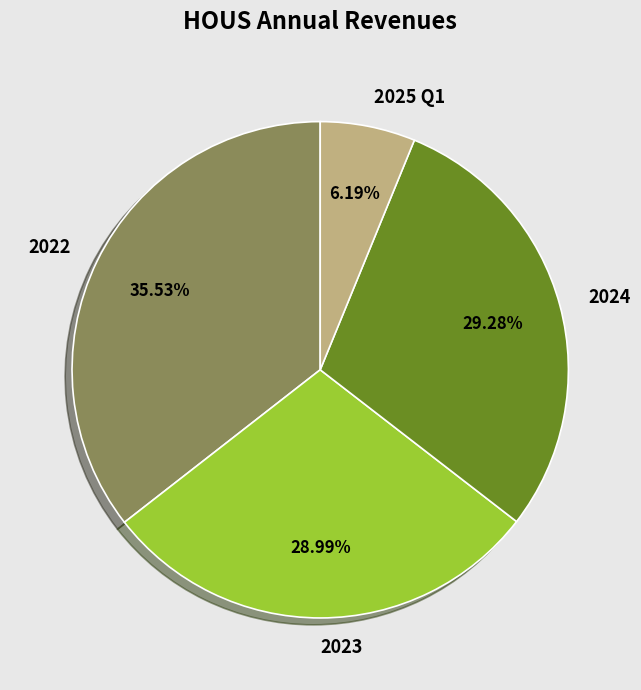

Which has a higher value, 2023 or 2025 Q1?

2023